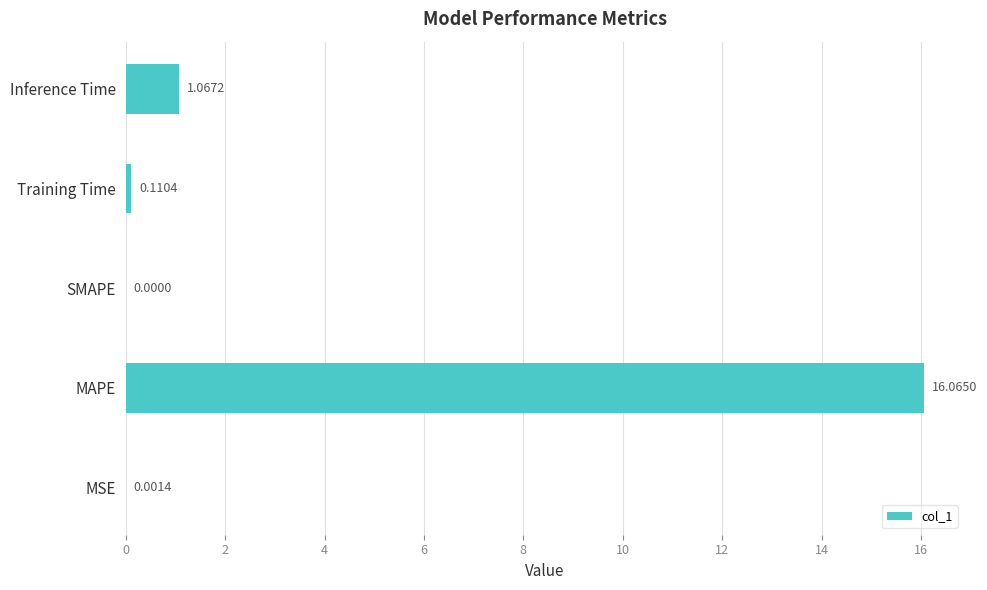

Which has a higher value, SMAPE or Inference Time?

Inference Time